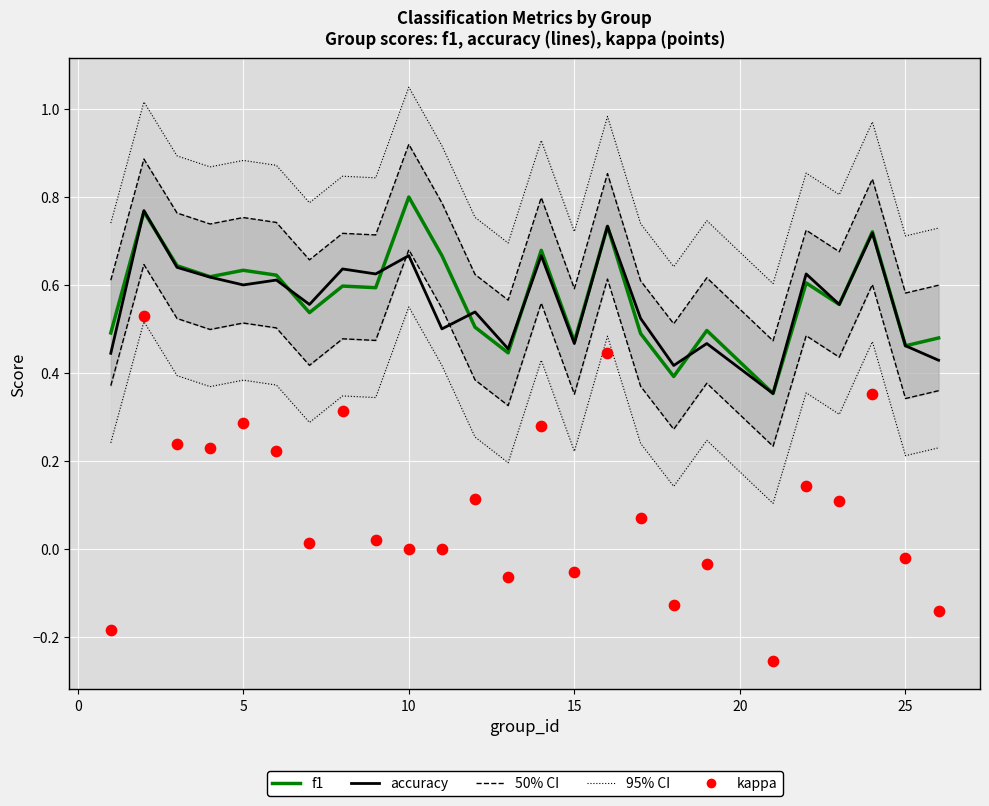

Which series has the largest total across all categories?

f1